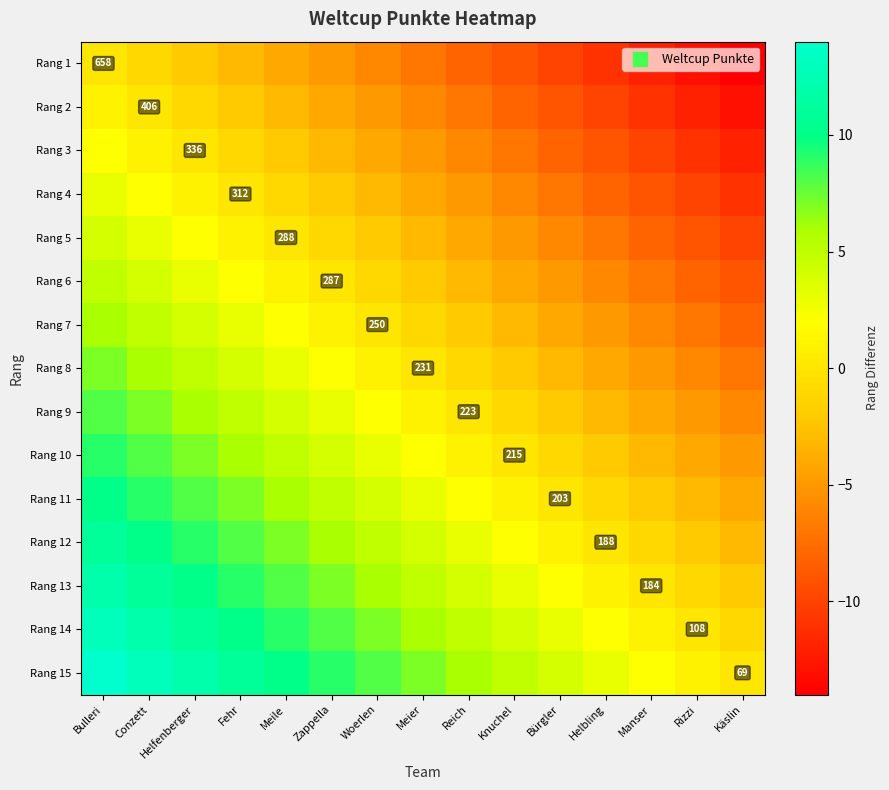

True or false: Rang 9 has a value of -8 at Käslin.

False